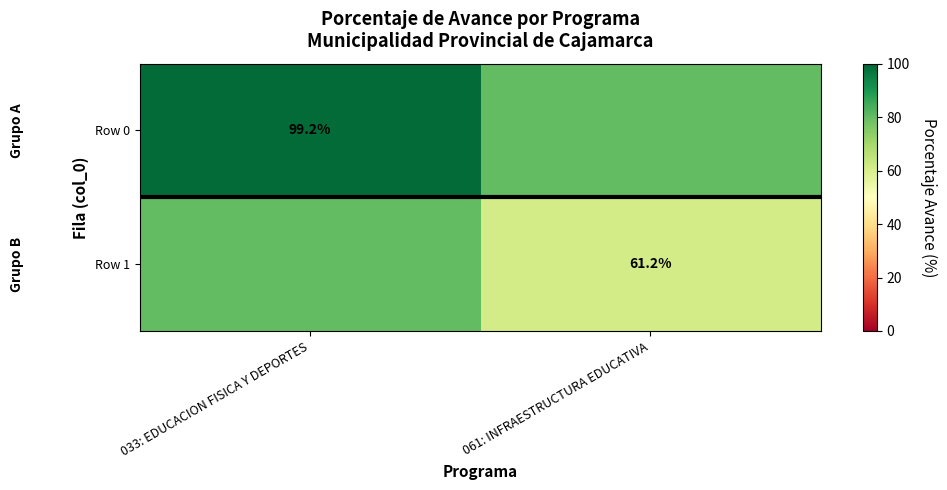

The value of Row 1 at 061: INFRAESTRUCTURA EDUCATIVA is 27.9. True or false?

False